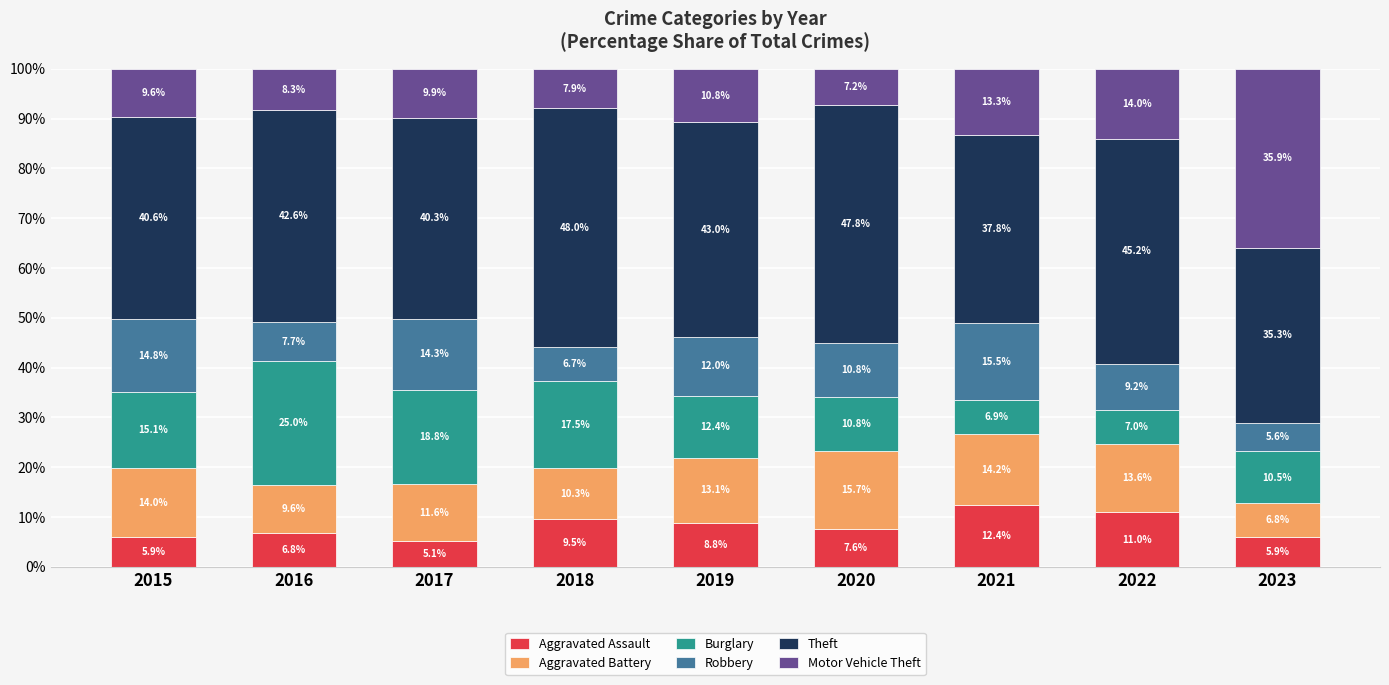

What is the minimum value for Aggravated Assault?

5.1